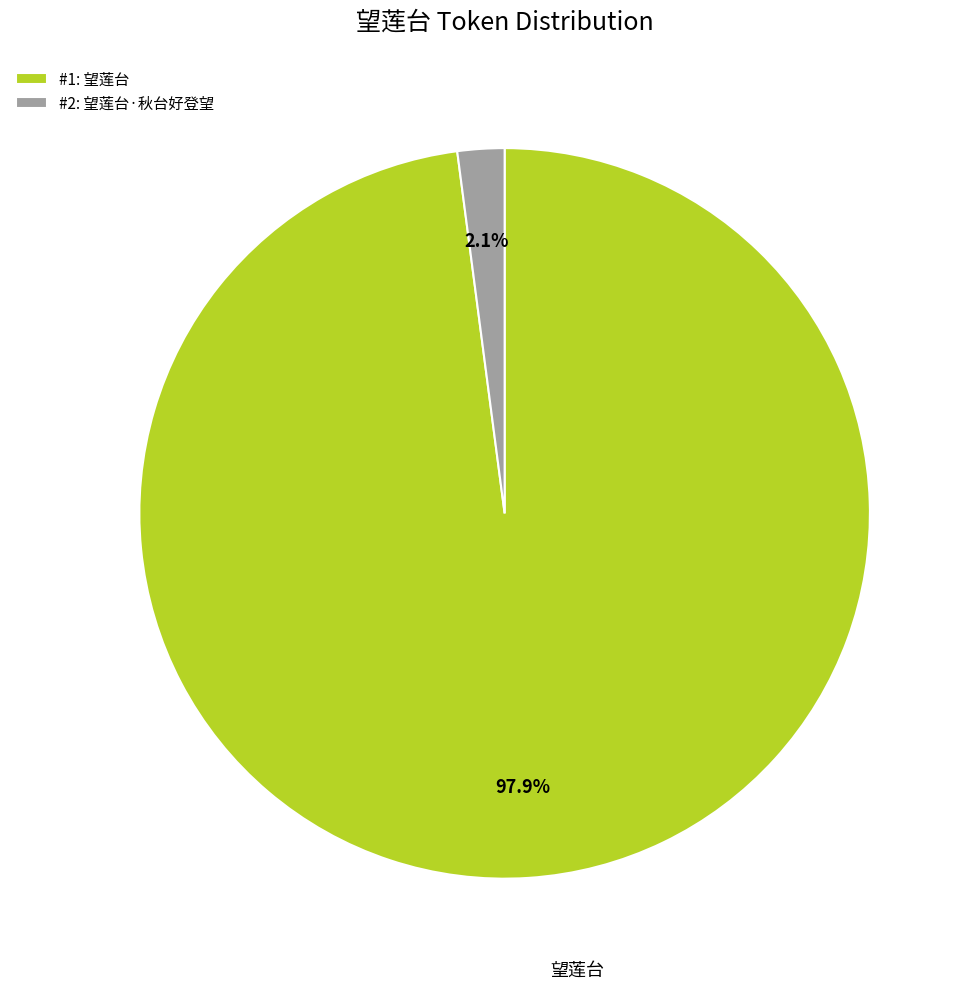

Which category has the smallest portion of the pie?

#2: 望莲台·秋台好登望